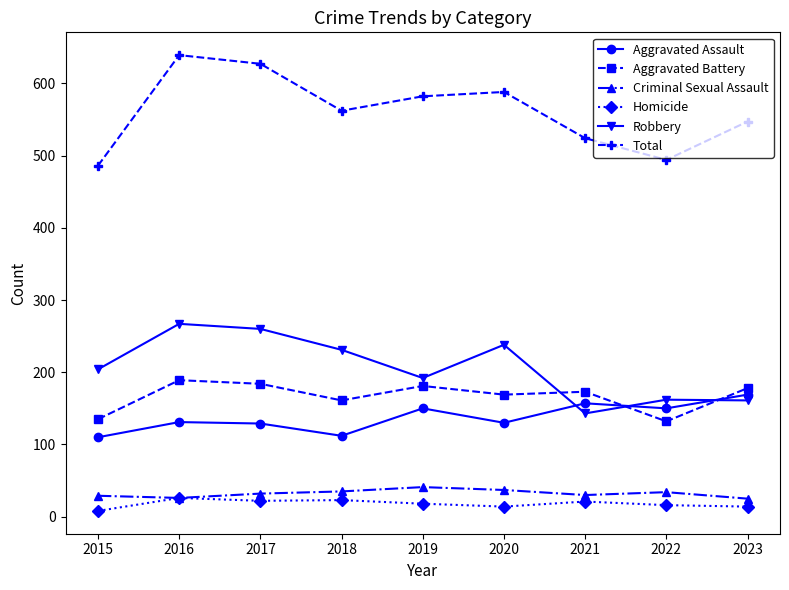

What is the total value across all series at 2021?

1048